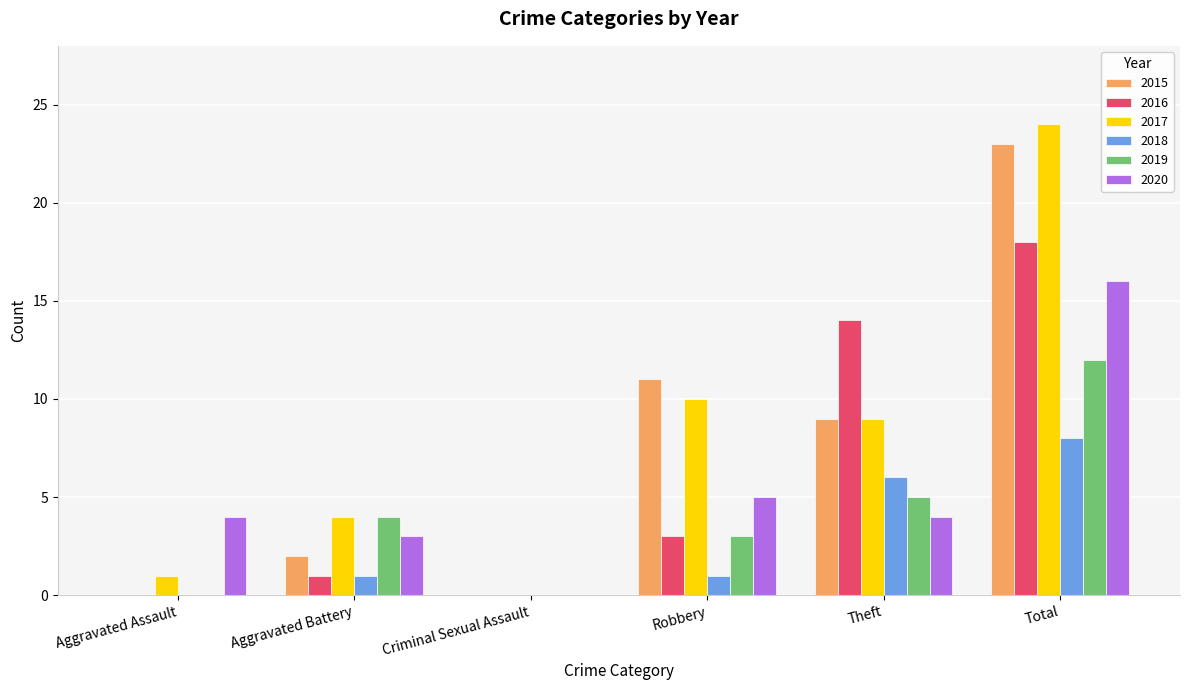

Reading left to right, what are all the values shown in this chart?

2015: 0	2	0	11	9	23
2016: 0	1	0	3	14	18
2017: 1	4	0	10	9	24
2018: 0	1	0	1	6	8
2019: 0	4	0	3	5	12
2020: 4	3	0	5	4	16